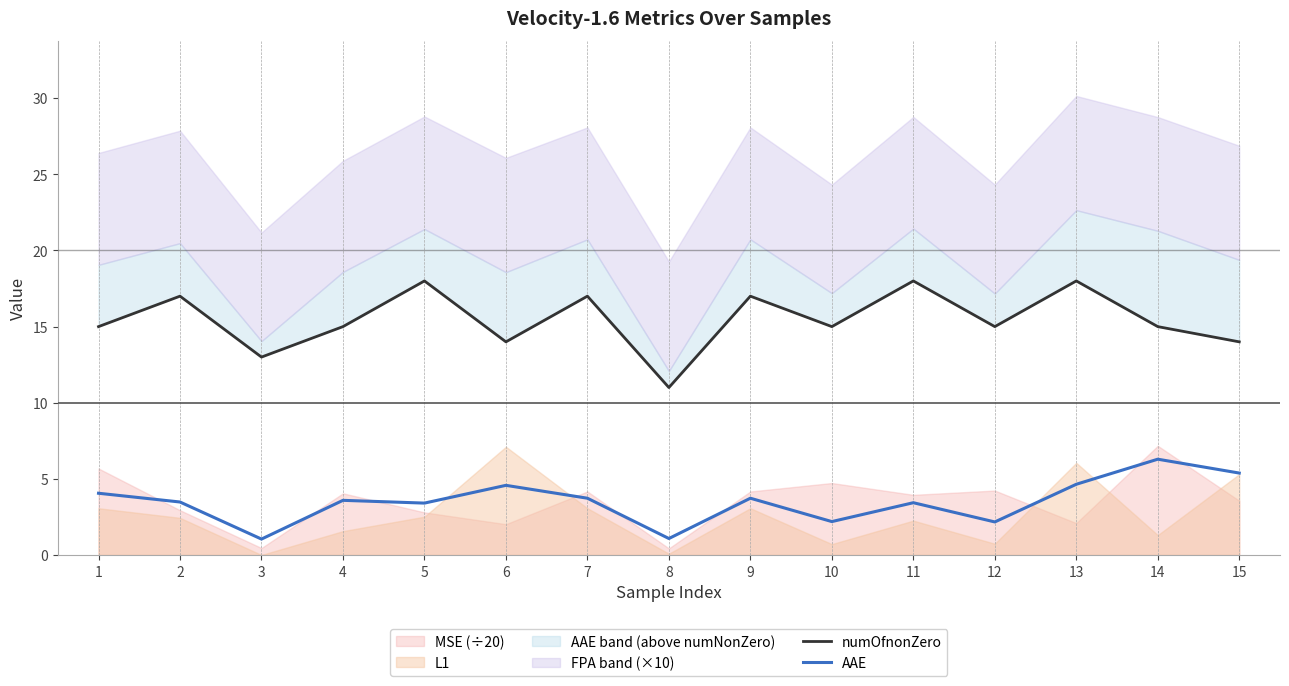

How many interior local valleys does the numOfnonZero series have?

5